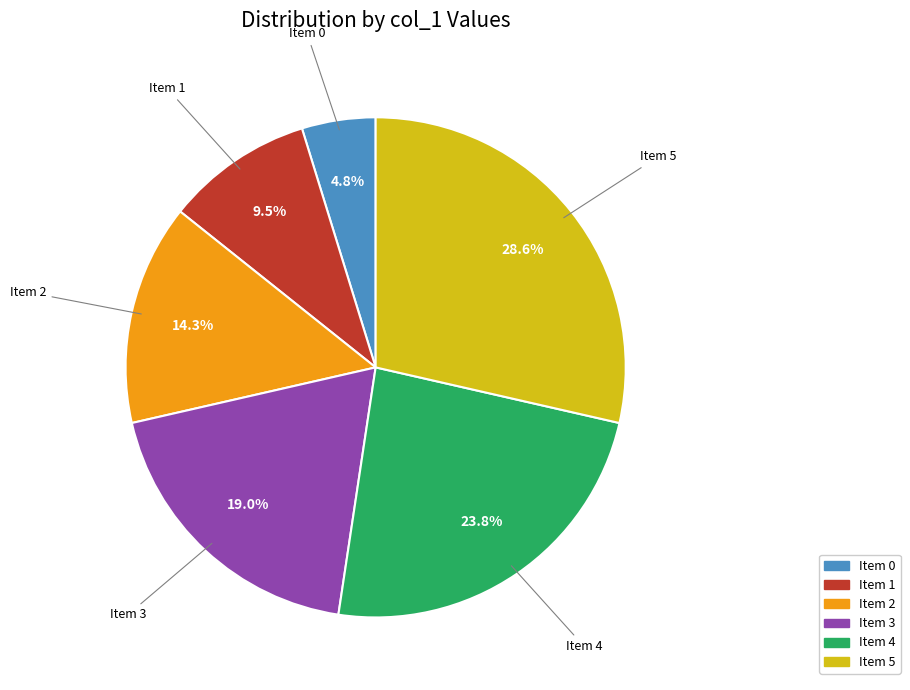

Does any single category account for the majority?

No